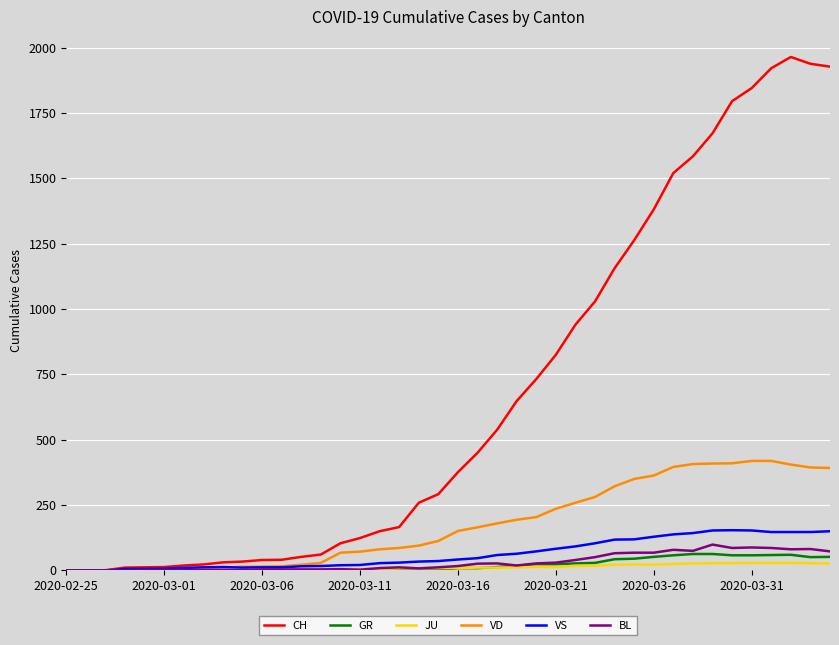

True or false: CH has more than 0 interior local peaks.

True